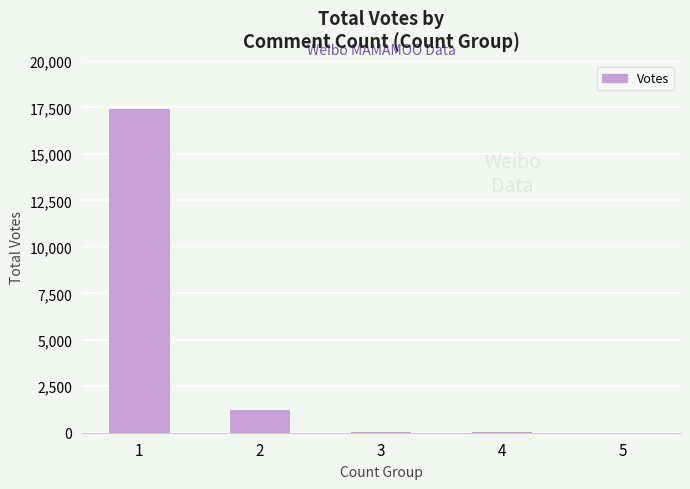

What is the maximum value shown in the chart?

17422